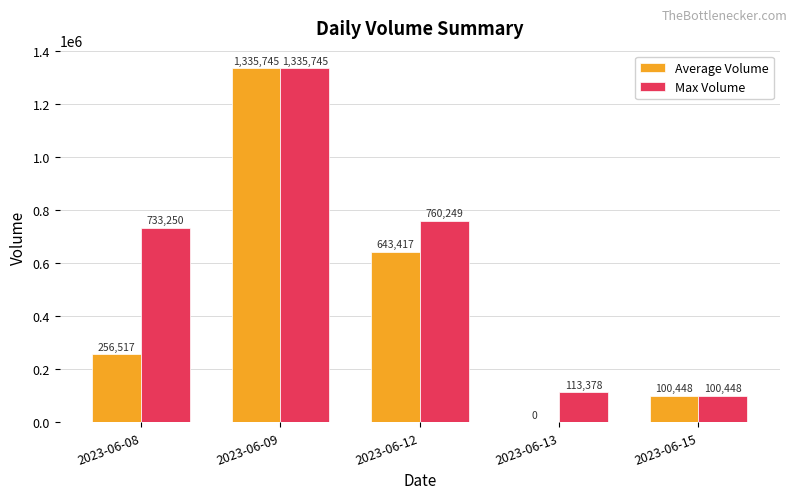

Is the value of Max Volume at 2023-06-08 greater than the value of Average Volume at 2023-06-12?

Yes